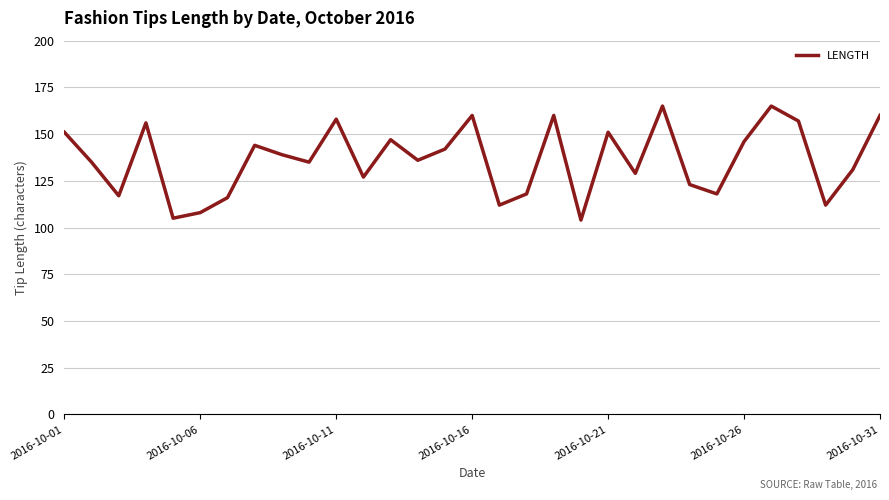

What is the difference between the maximum and minimum values?

61